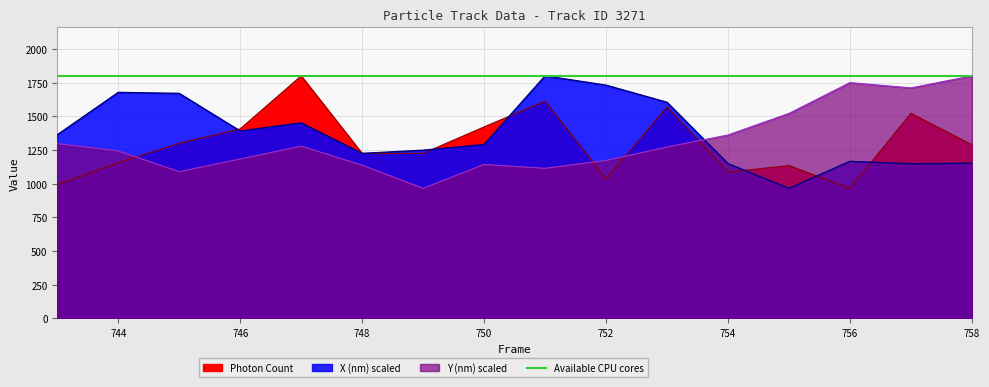

The value of X (nm) scaled at 749 is 660.5. True or false?

False